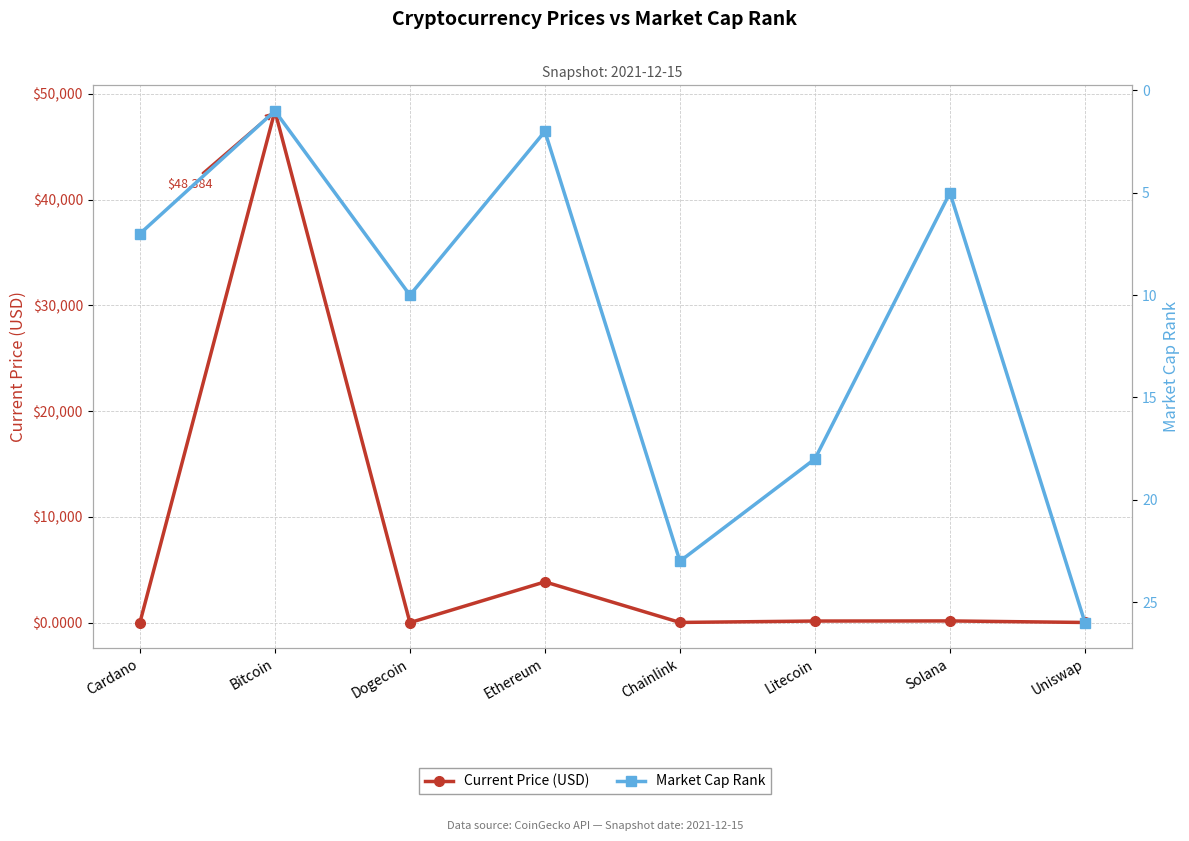

At which category is the sum across all series the highest?

Bitcoin